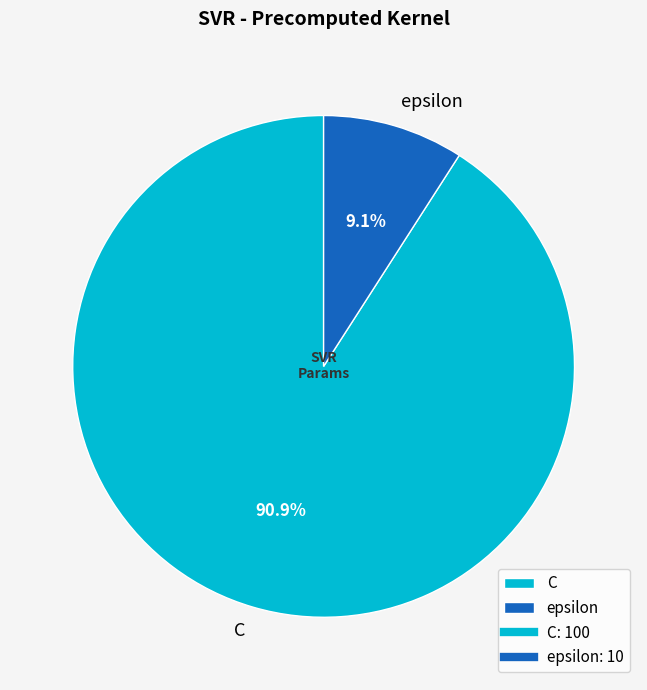

What percentage is the epsilon slice, to the nearest percent?

9%